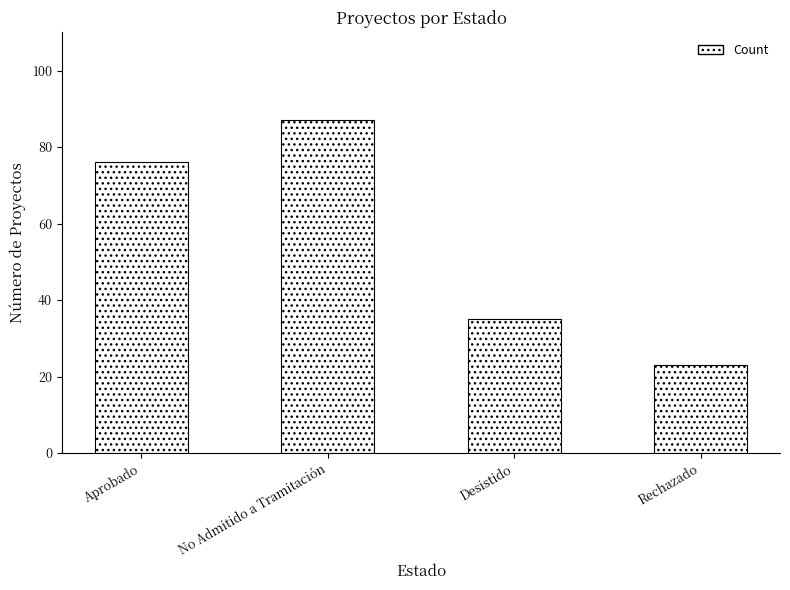

What is the average value?

55